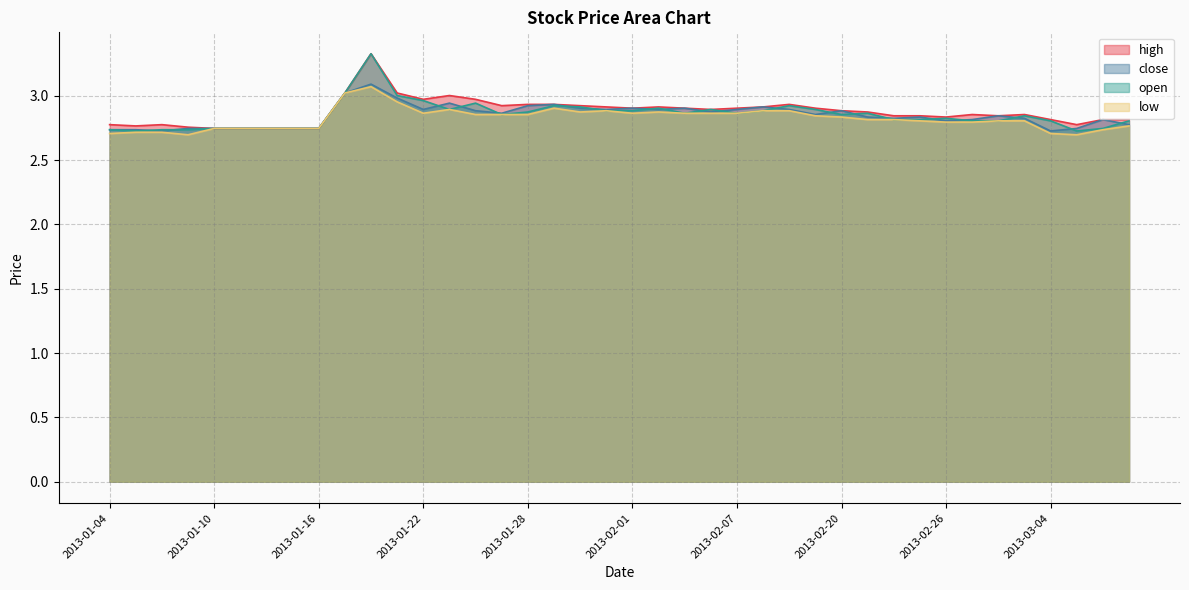

What is the approximate value of high at 2013-01-18?

3.3